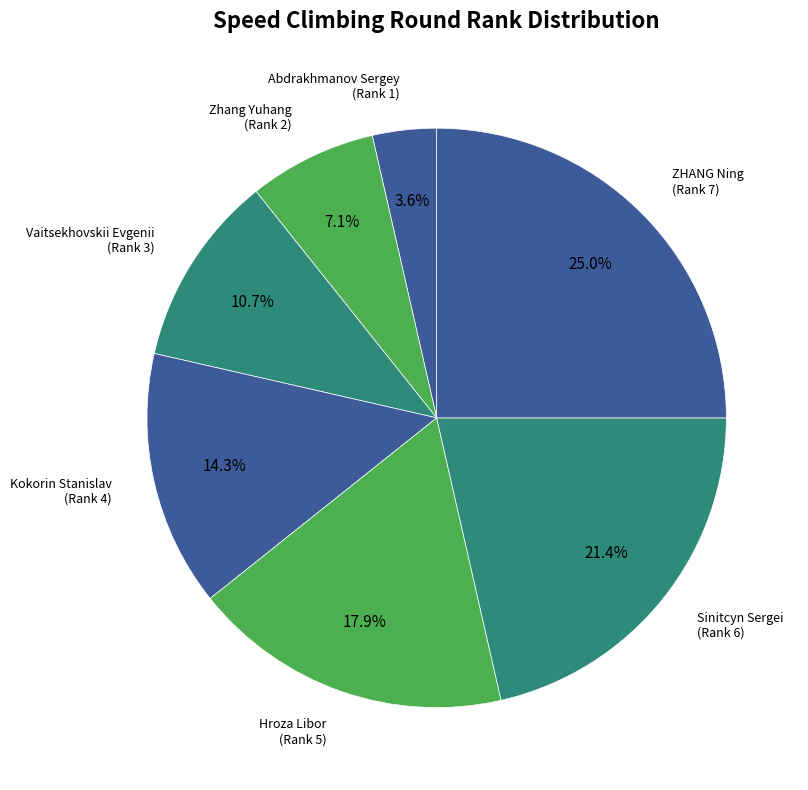

Is there any slice that represents more than half of the pie?

No